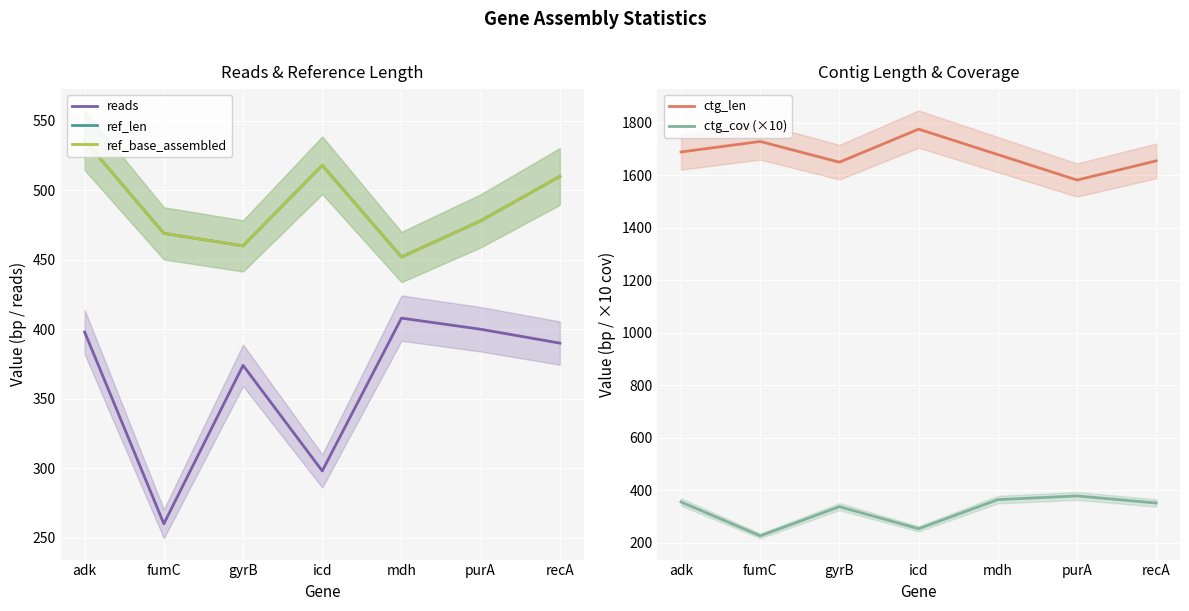

Reading left to right, list all the values displayed in this chart.

reads: adk=398	fumC=260	gyrB=374	icd=298	mdh=408	purA=400	recA=390
ref_len: adk=536	fumC=469	gyrB=460	icd=518	mdh=452	purA=478	recA=510
ref_base_assembled: adk=536	fumC=469	gyrB=460	icd=518	mdh=452	purA=478	recA=510
ctg_len: adk=1689	fumC=1729	gyrB=1650	icd=1776	mdh=1679	purA=1582	recA=1655
ctg_cov (×10): adk=355	fumC=226	gyrB=337	icd=253	mdh=364	purA=378	recA=351